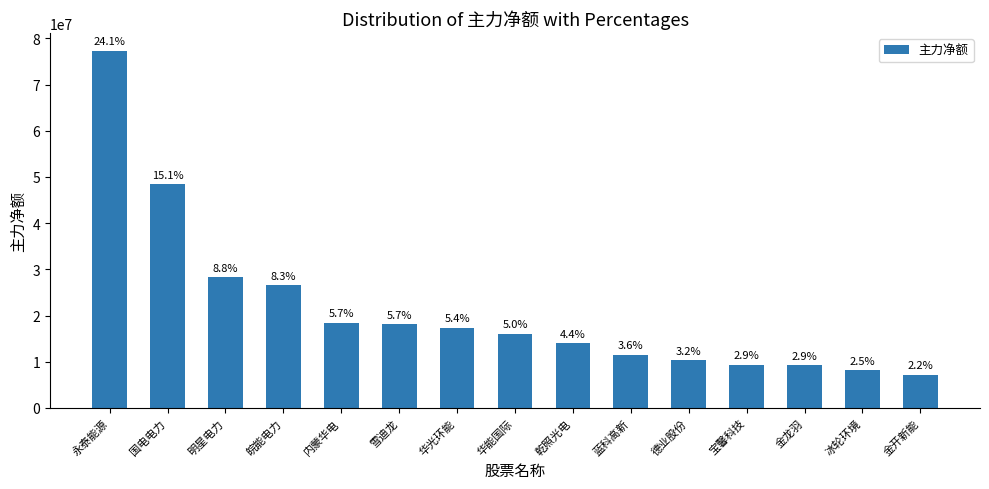

The chart shows a value of 1523473 at 金开新能. True or false?

False